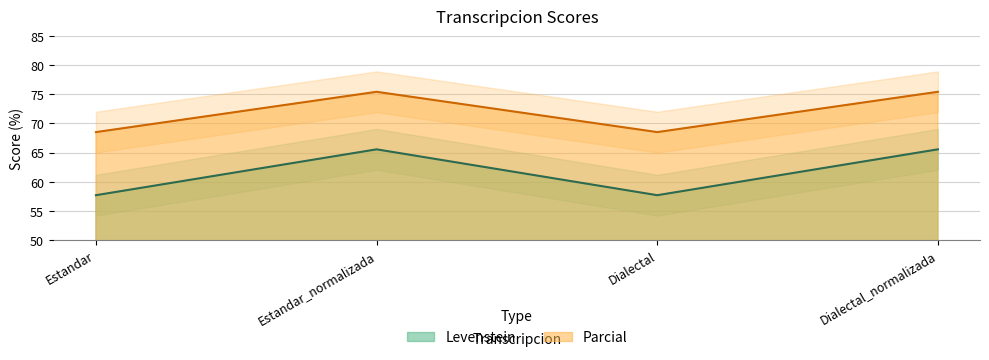

In Levenstein, how many points are higher than both neighbors (excluding endpoints)?

1